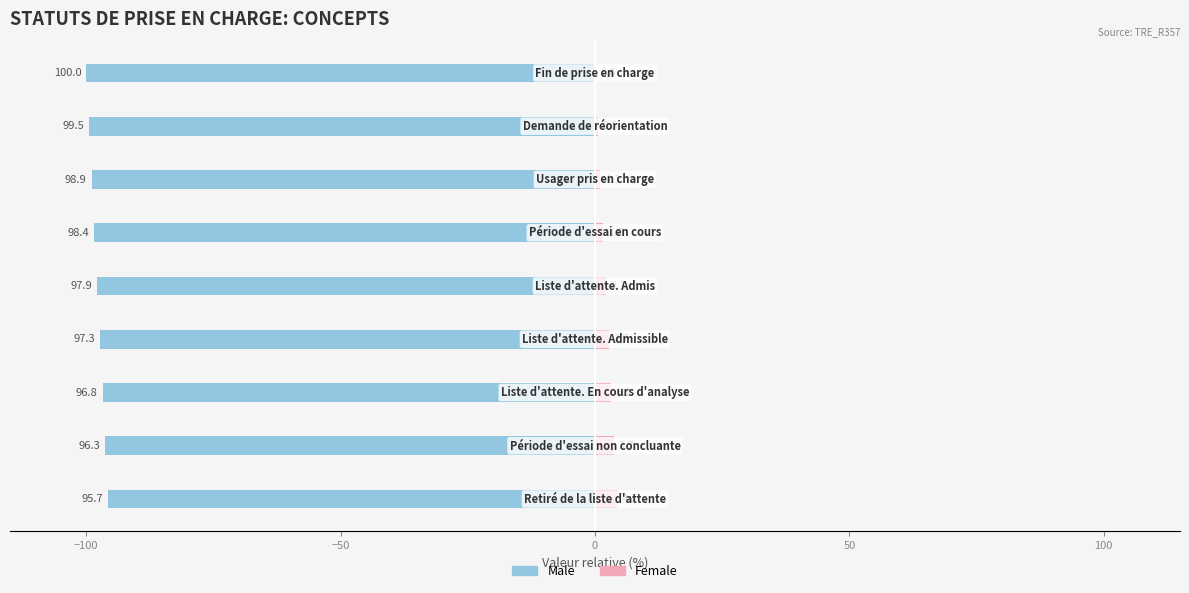

The Female series shows 5.7 at −150. True or false?

False